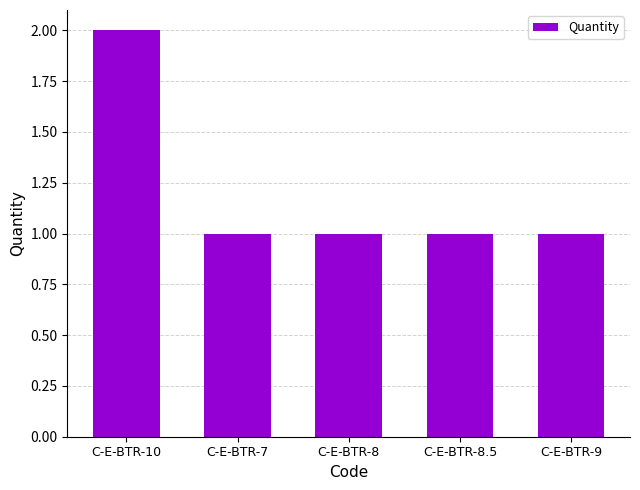

Reading right to left, what are all the values shown in this chart?

C-E-BTR-9=1	C-E-BTR-8.5=1	C-E-BTR-8=1	C-E-BTR-7=1	C-E-BTR-10=2